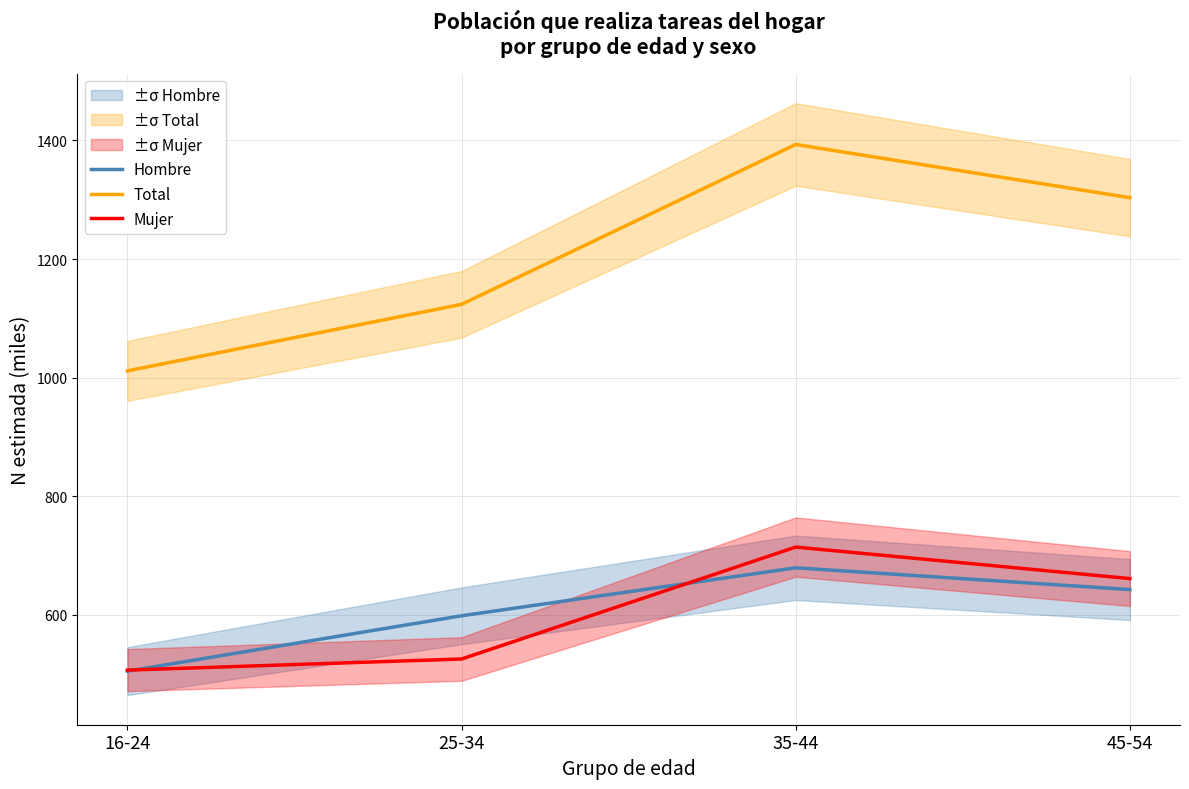

At which label is Hombre closest to 591?

25-34